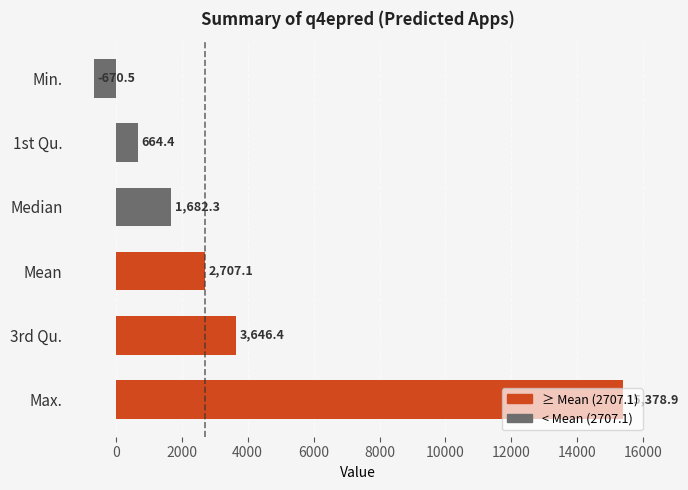

How many series are shown in this chart?

1